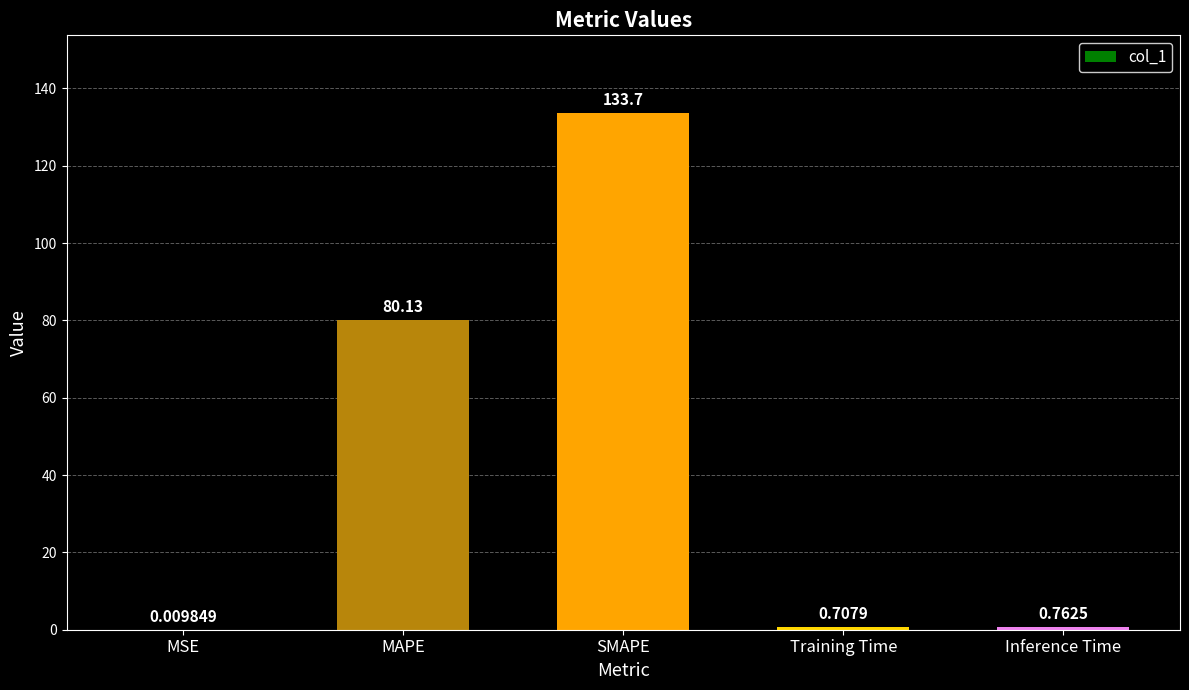

At which category does the chart reach its peak across all series?

SMAPE